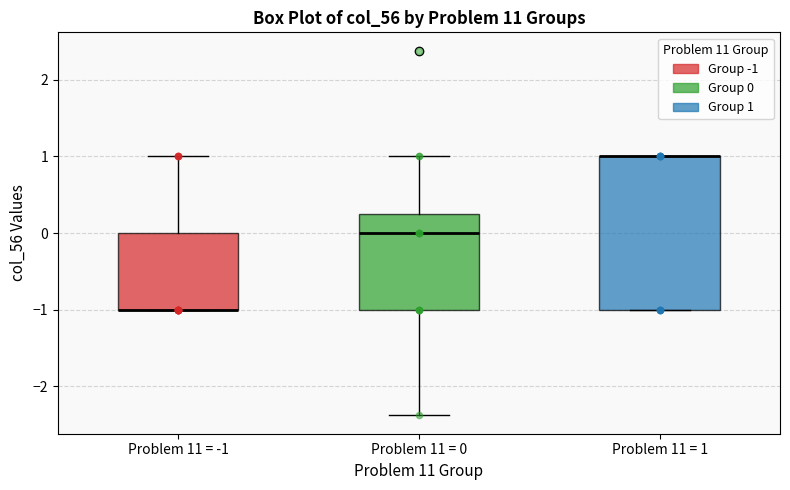

Reading left to right, read every box against the y-axis: the position of its median line, the range the box covers, and the ends of its whiskers. The values are not printed on the chart, so give them approximately, as read against the axis.

Problem 11 = -1: median -1.0 (drawn on the box's lower edge), box -1.0 to 0.0, whiskers -1.0 to 1.0
Problem 11 = 0: median 0.0, box -1.0 to 0.3, whiskers -2.4 to 1.0
Problem 11 = 1: median 1.0 (drawn on the box's upper edge), box -1.0 to 1.0, whiskers -1.0 to 1.0